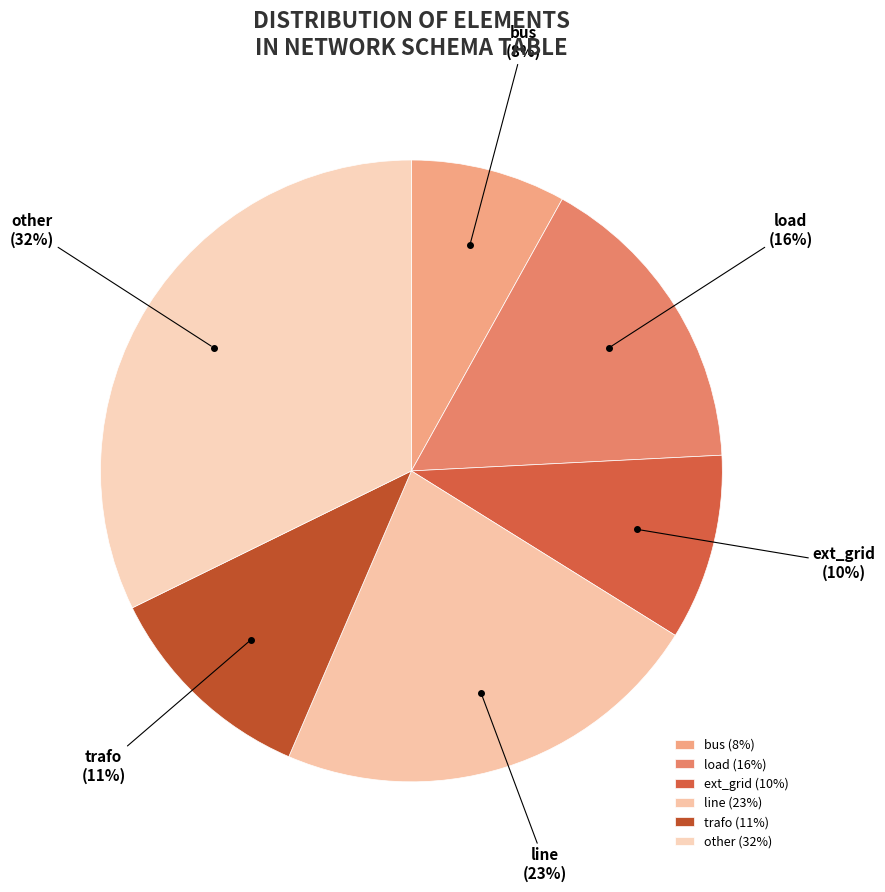

The trafo slice represents 11% of the pie. True or false?

True